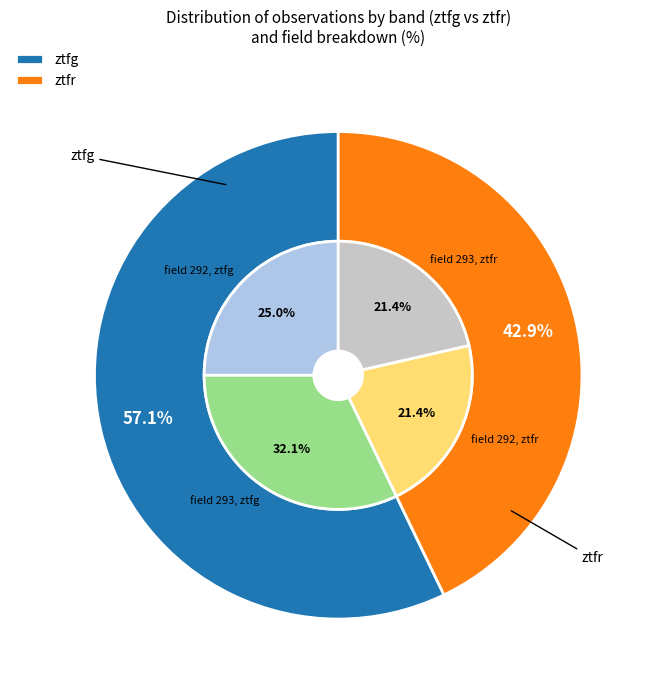

Which slice is the largest?

ztfg